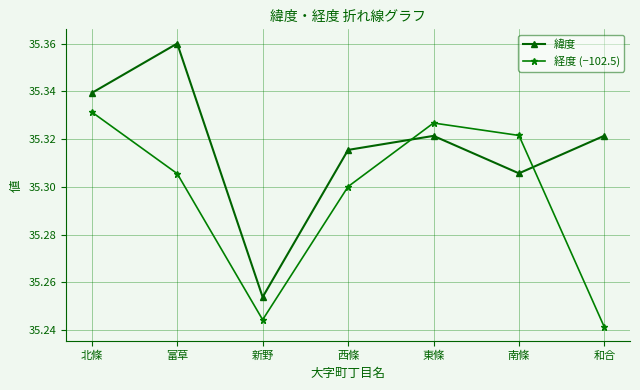

True or false: 経度 (−102.5) has a value of 35.3 at 東條.

True